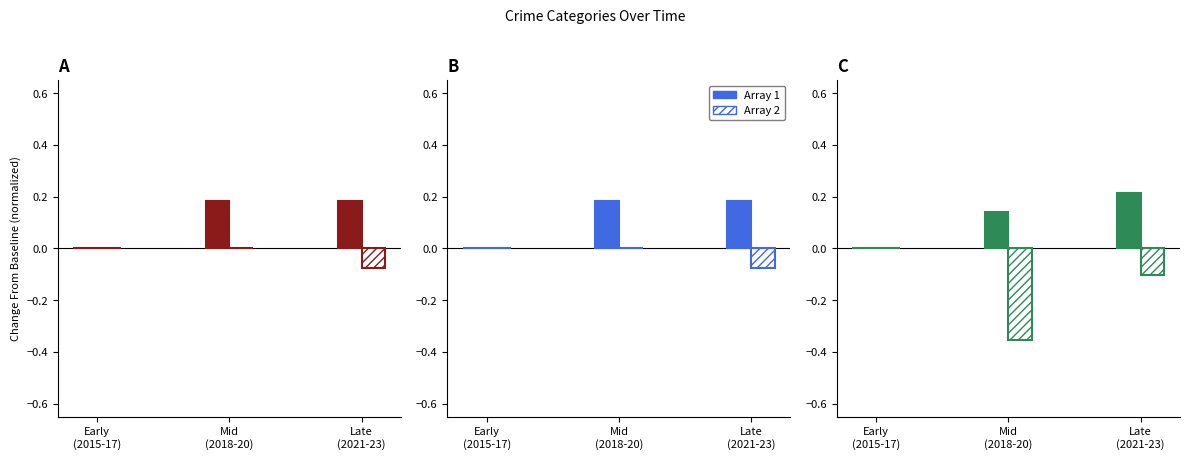

Which series has the largest range (max minus min)?

Array 2